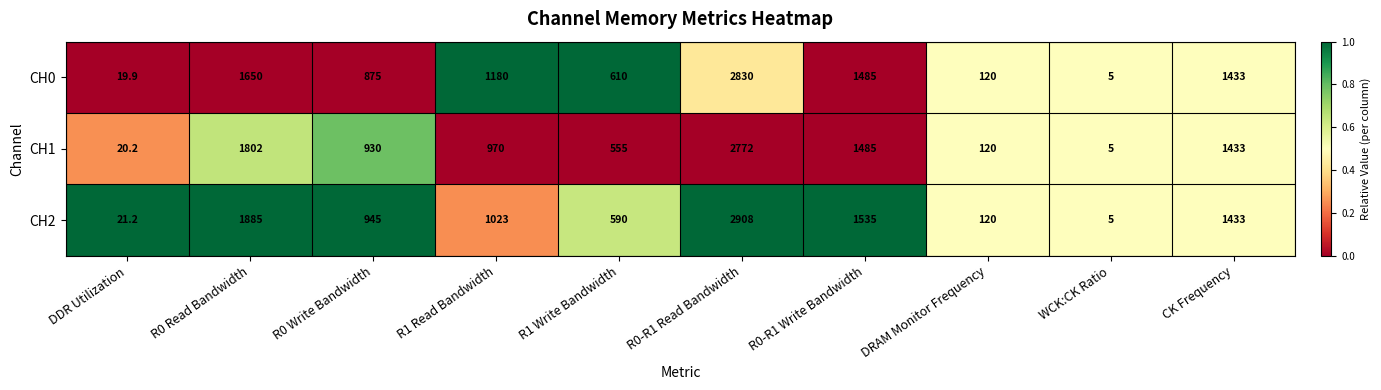

The CH1 series shows 8.5 at WCK:CK Ratio. True or false?

False